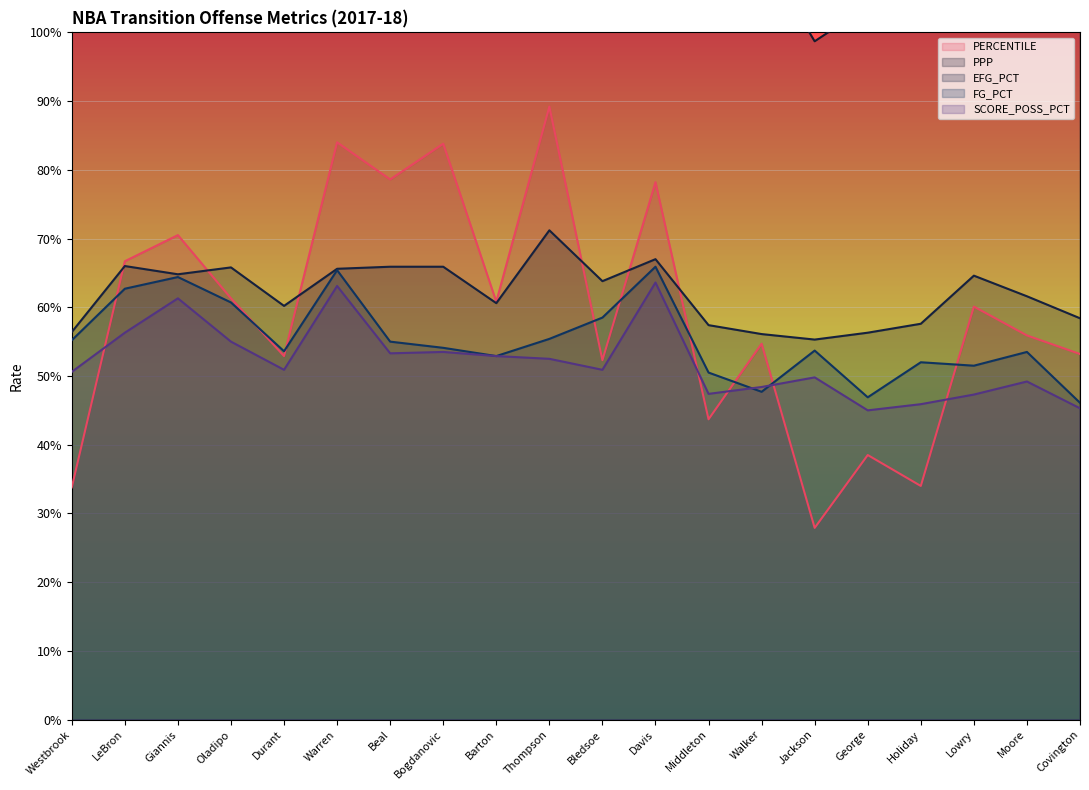

How many lines are shown in the chart?

5